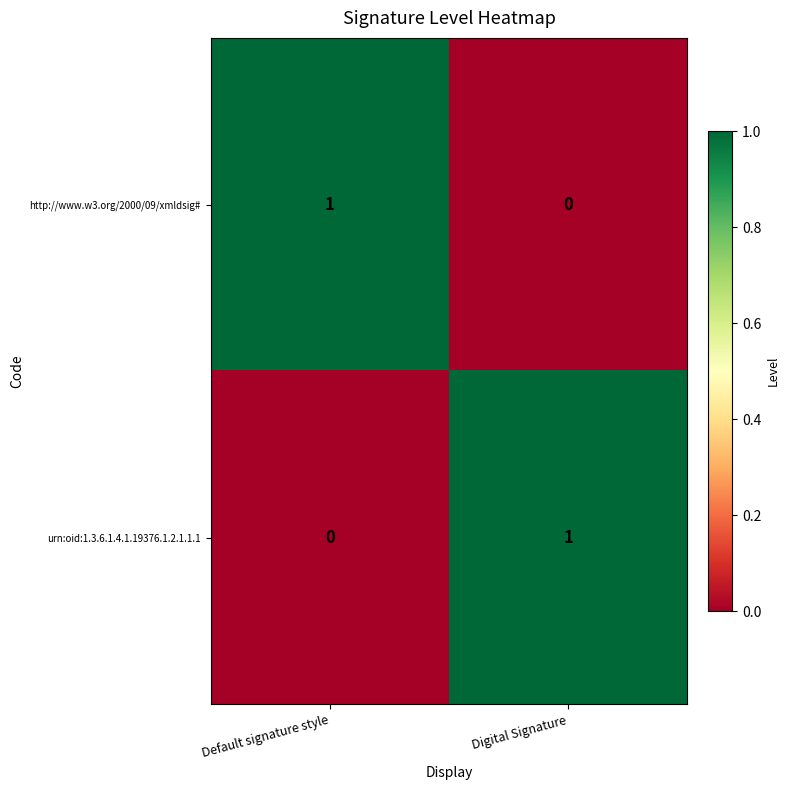

Rank the categories by urn:oid:1.3.6.1.4.1.19376.1.2.1.1.1 value from highest to lowest.

Digital Signature, Default signature style